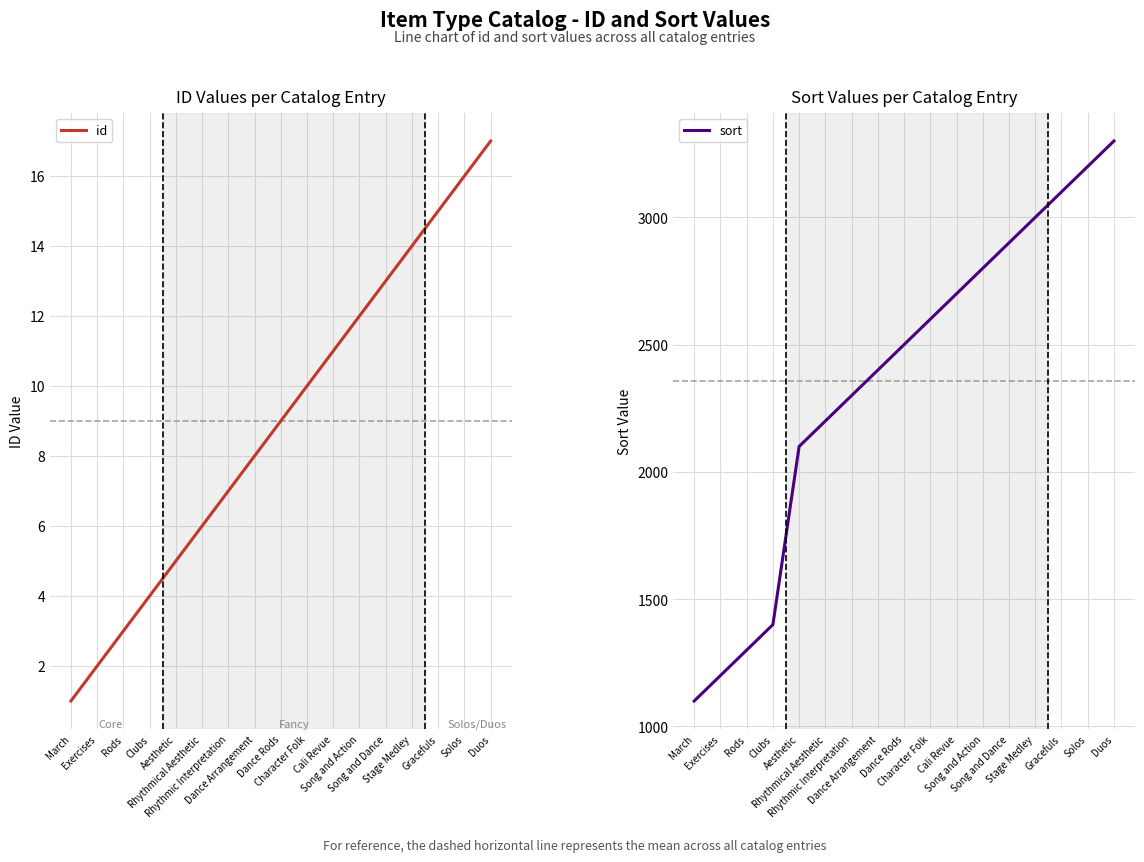

How many lines are shown in the chart?

2